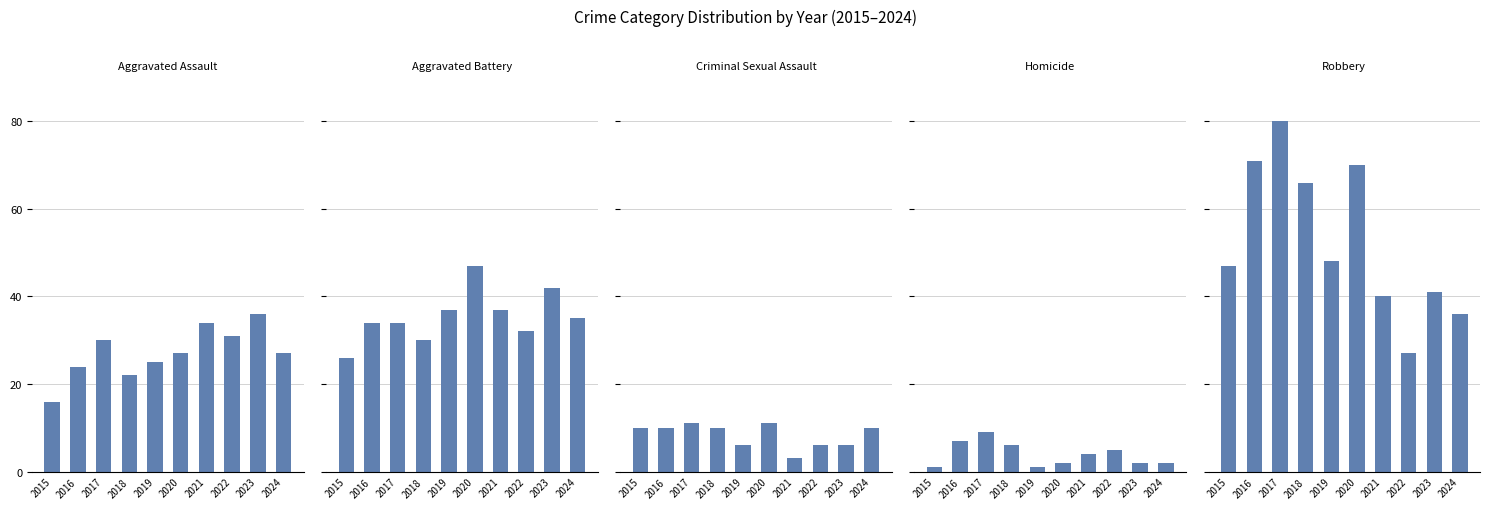

At which label is Aggravated Battery closest to 36?

2019